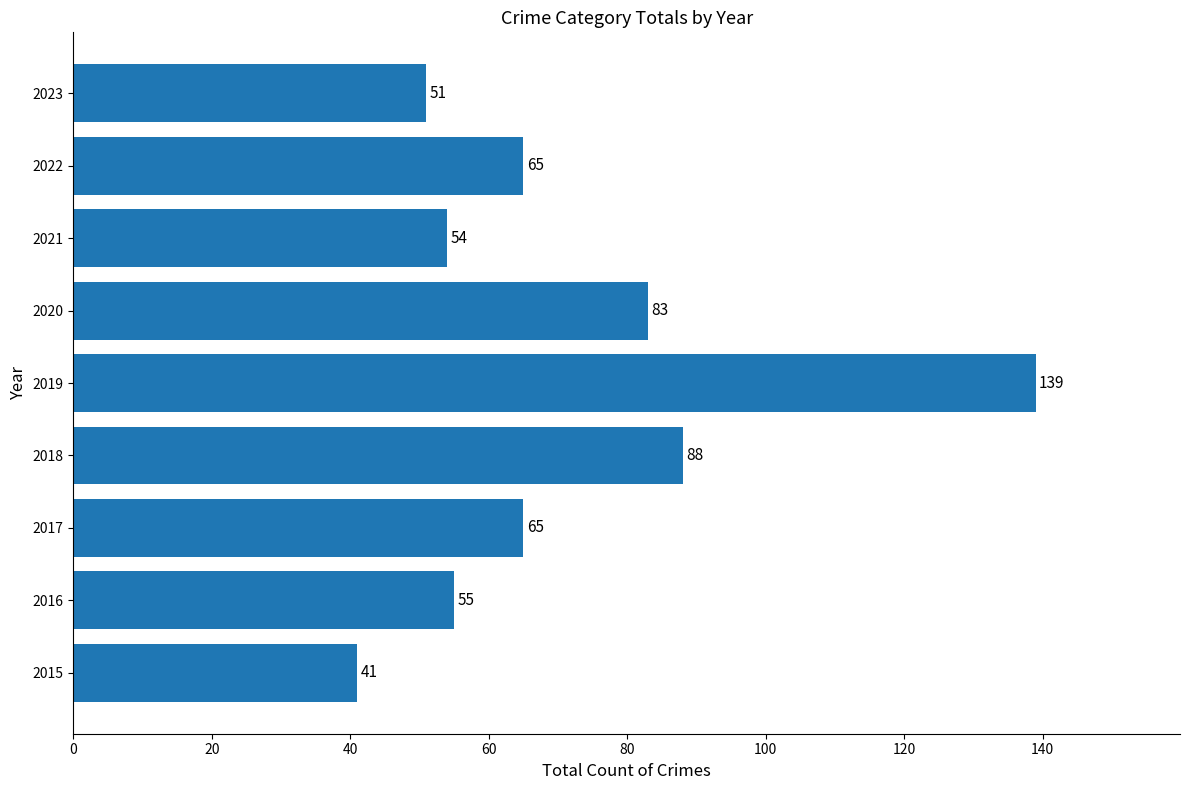

True or false: the data shows 55 at 2016.

True